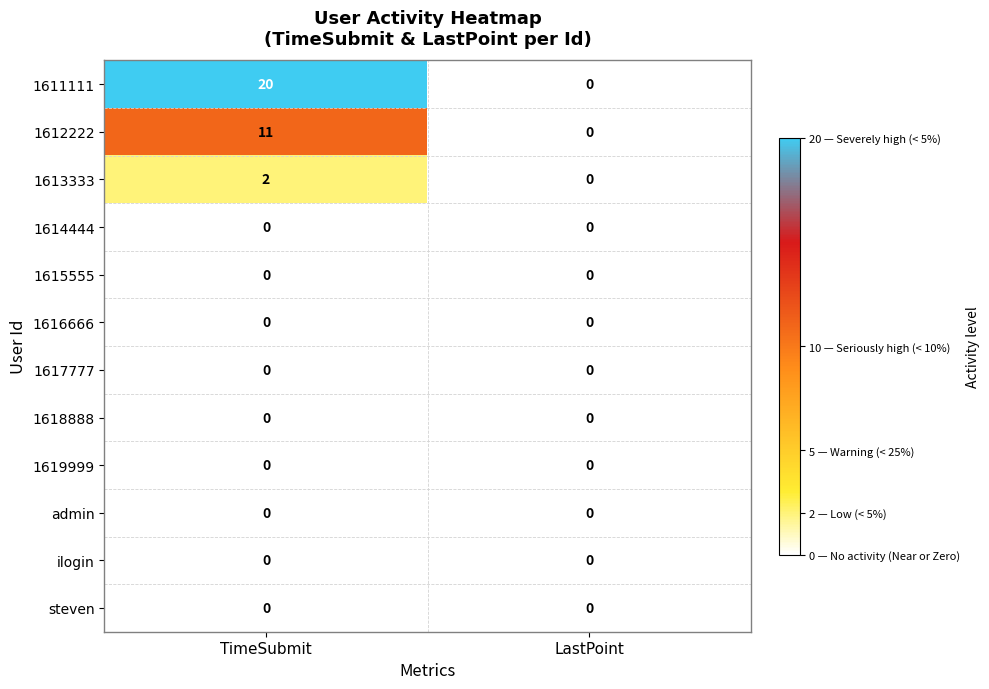

True or false: 1616666 has a value of 0 at LastPoint.

True